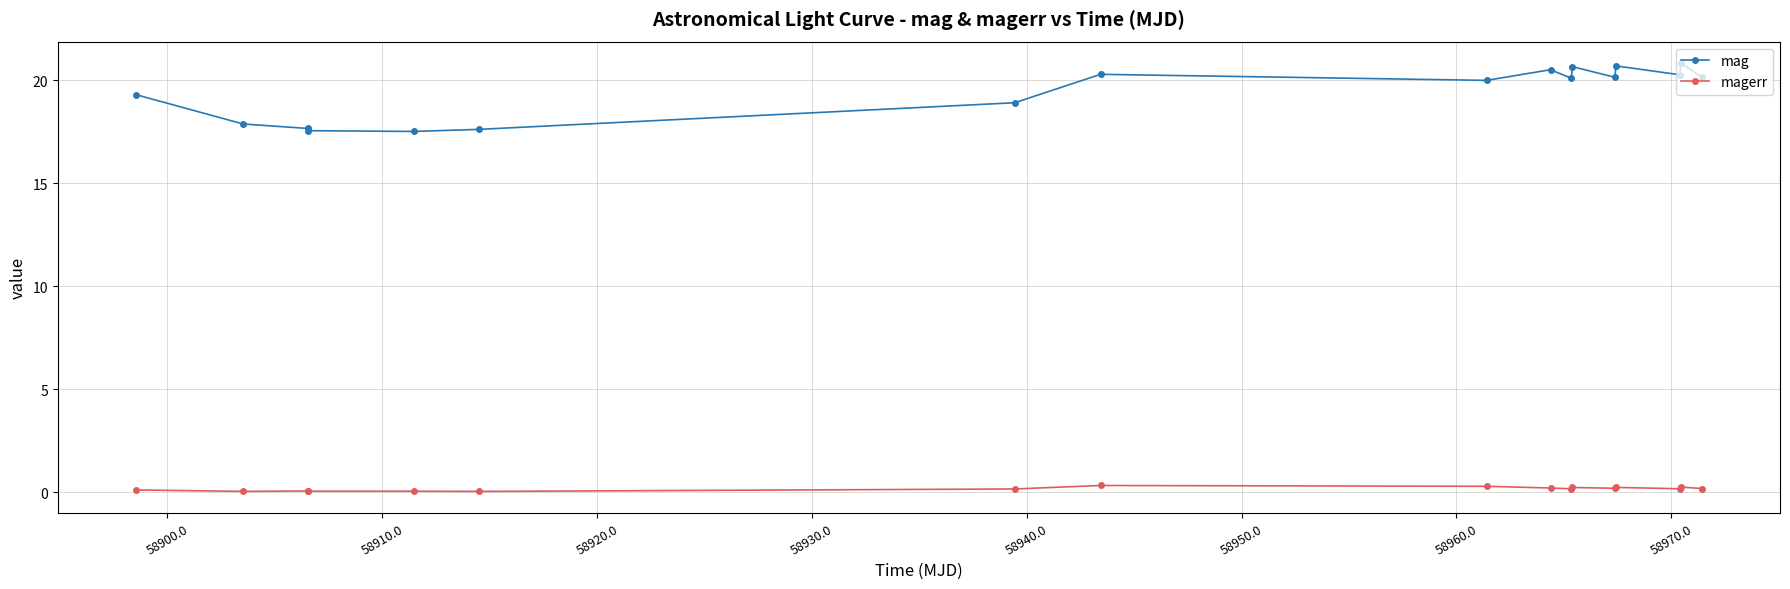

What is the lowest value of the magerr series?

0.1